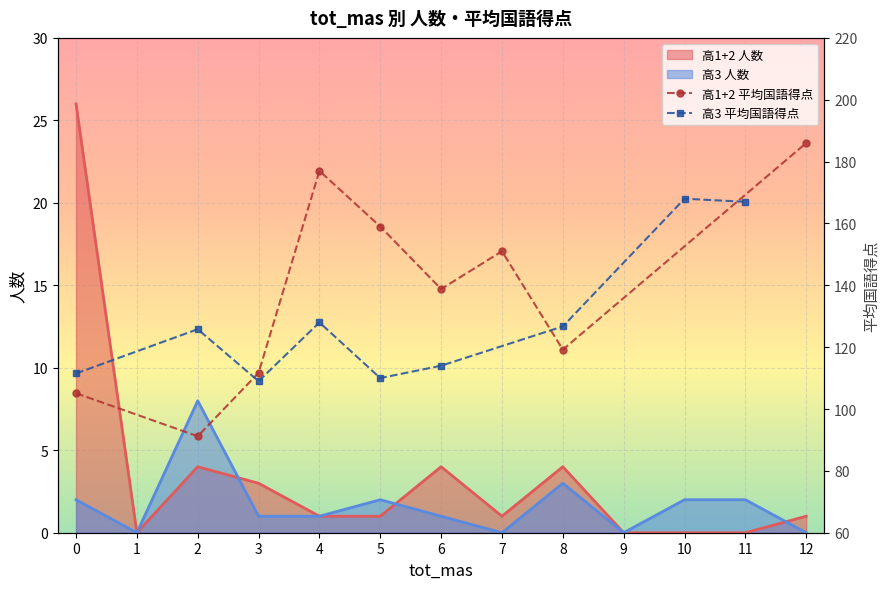

List the series in order of their overall mean, highest first.

高1+2 平均国語得点, 高3 平均国語得点